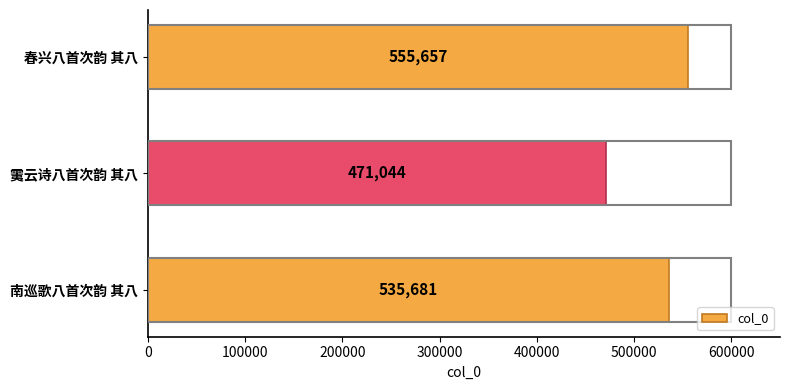

Which label corresponds to the smallest value in the chart?

䨑云诗八首次韵 其八